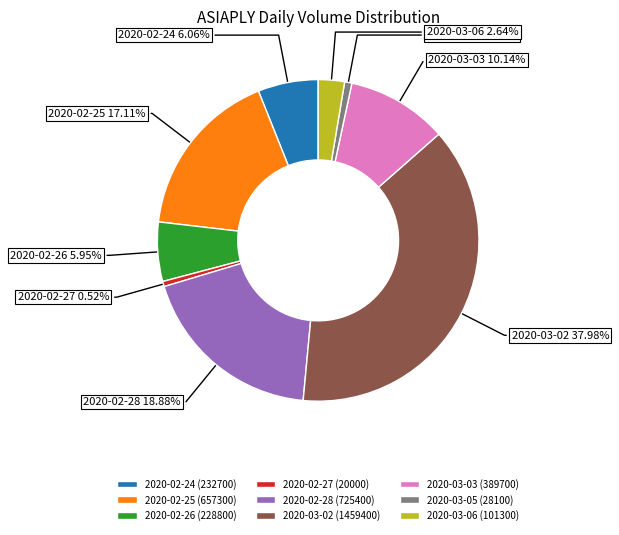

How many slices are in this pie chart?

9